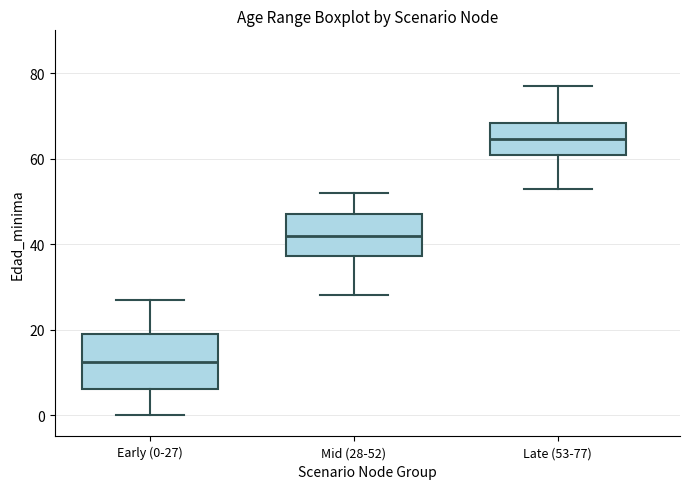

Which box has the lowest median line?

Early (0-27)